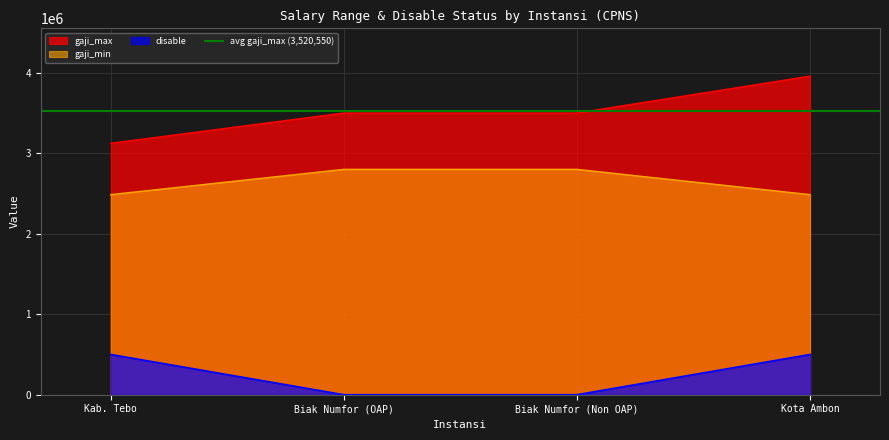

Is the value of gaji_max at Biak Numfor (OAP) greater than the value of disable at Biak Numfor (Non OAP)?

Yes